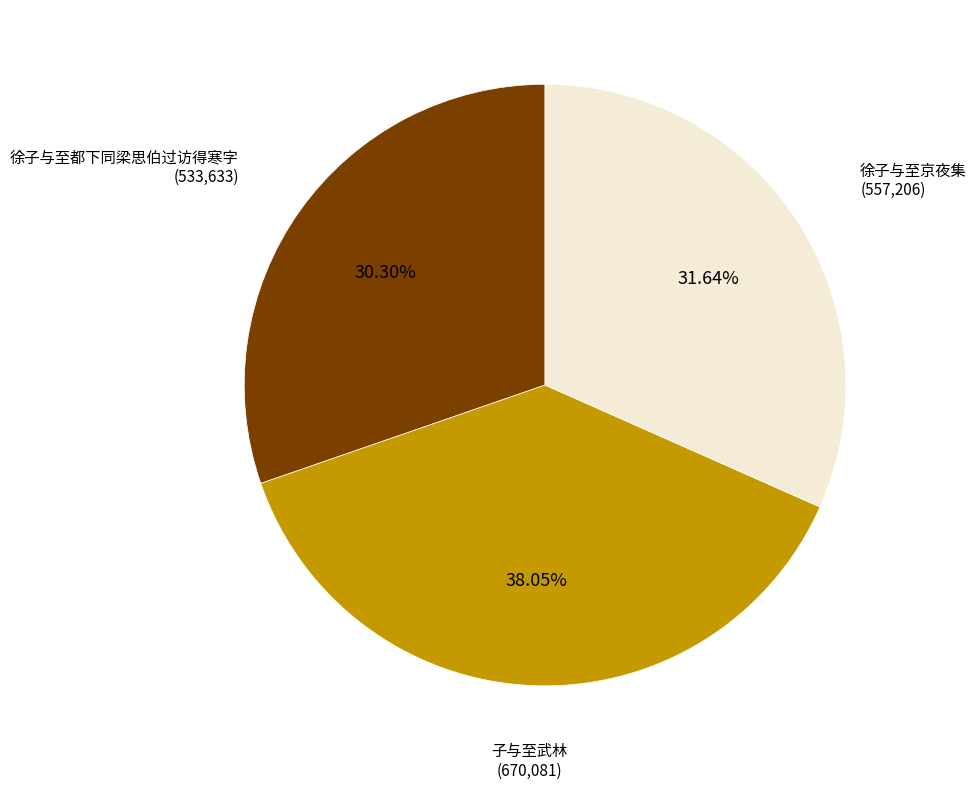

Is there any slice that represents more than half of the pie?

No